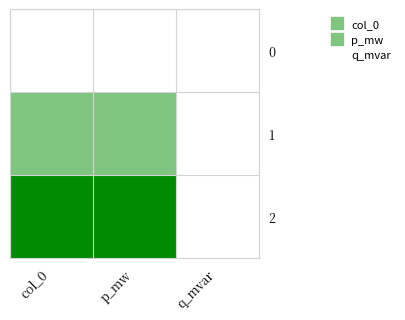

Rank the series by their maximum value, from highest to lowest.

2, 1, 0